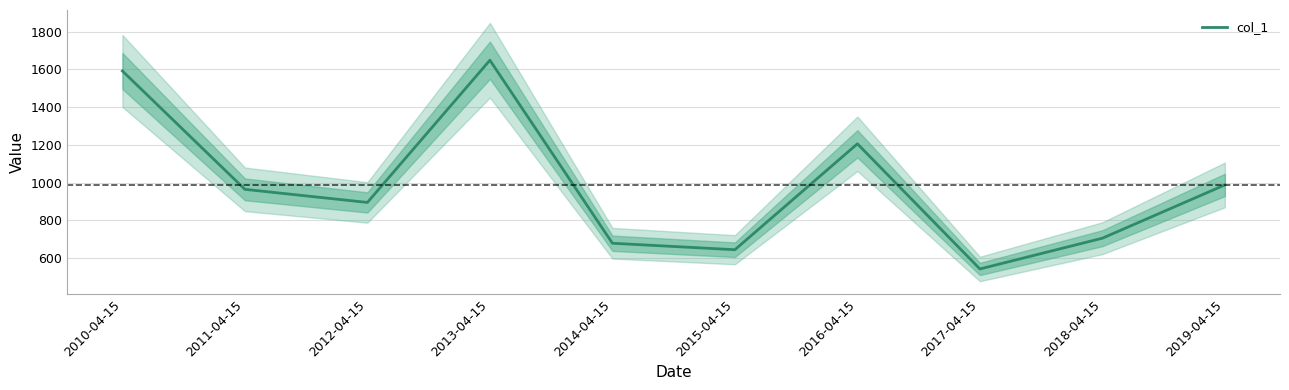

The value at 2011-04-15 is 963.8. True or false?

True